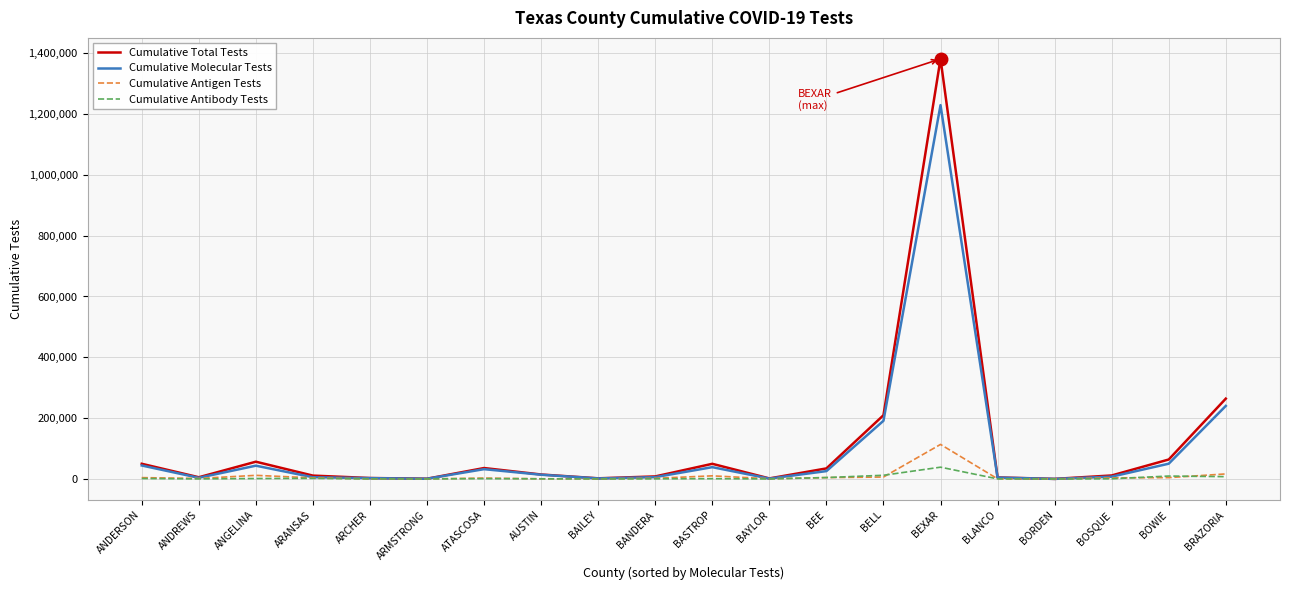

At which label is Cumulative Total Tests closest to 690790?

BRAZORIA